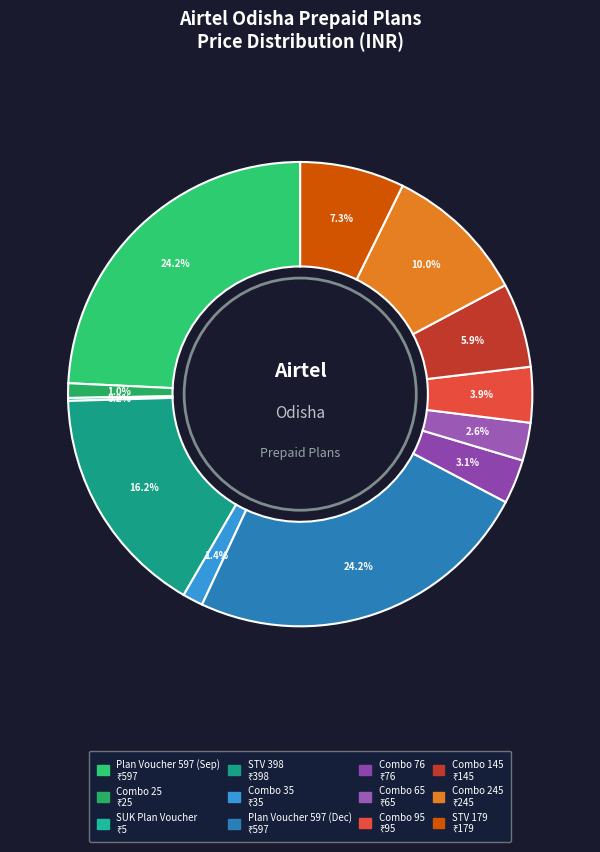

How many segments does this pie chart have?

12